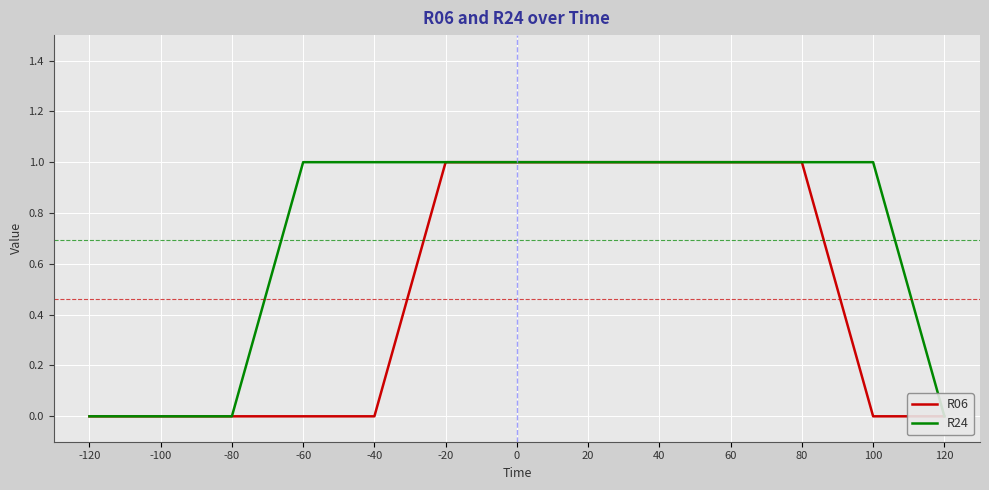

Which series has the widest spread of values?

R06